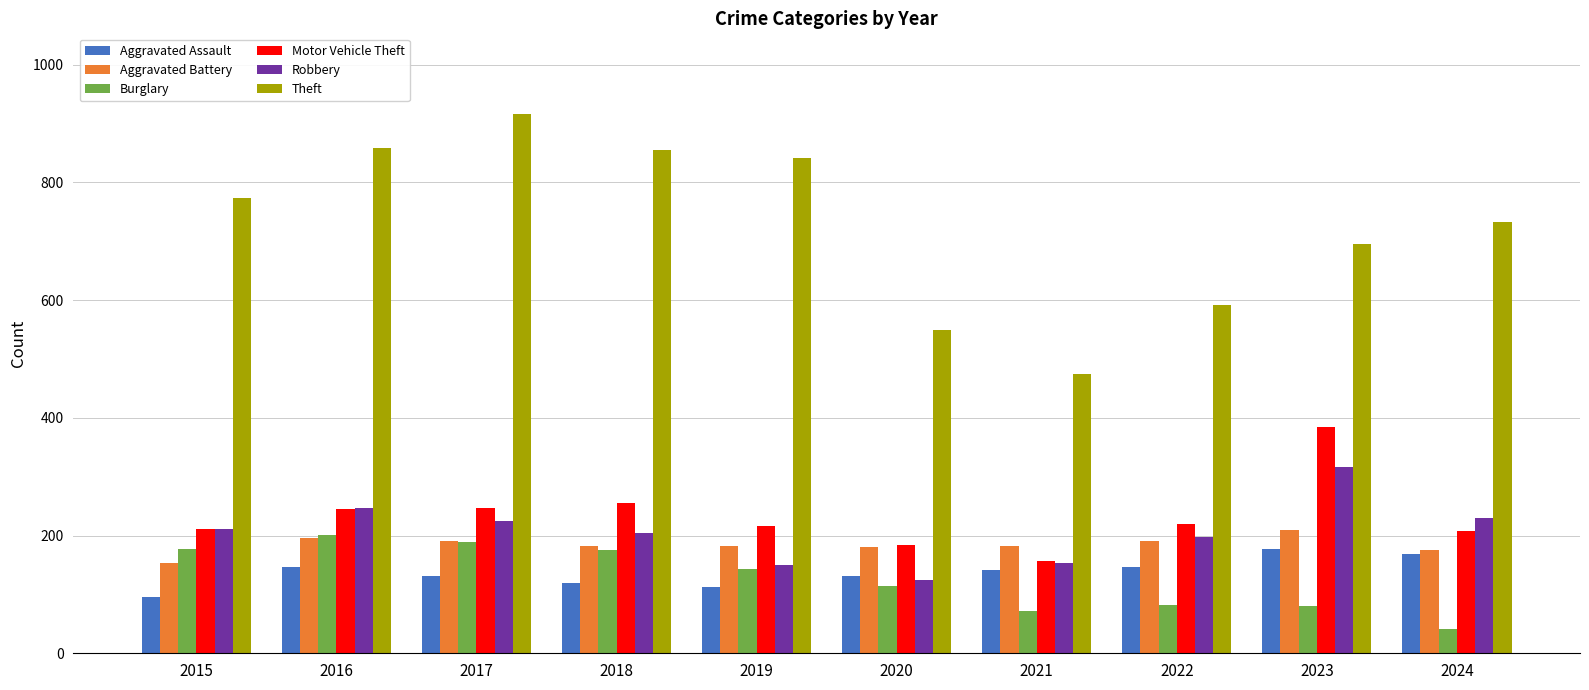

Between 2021 and 2024, which series saw the biggest shift?

Theft